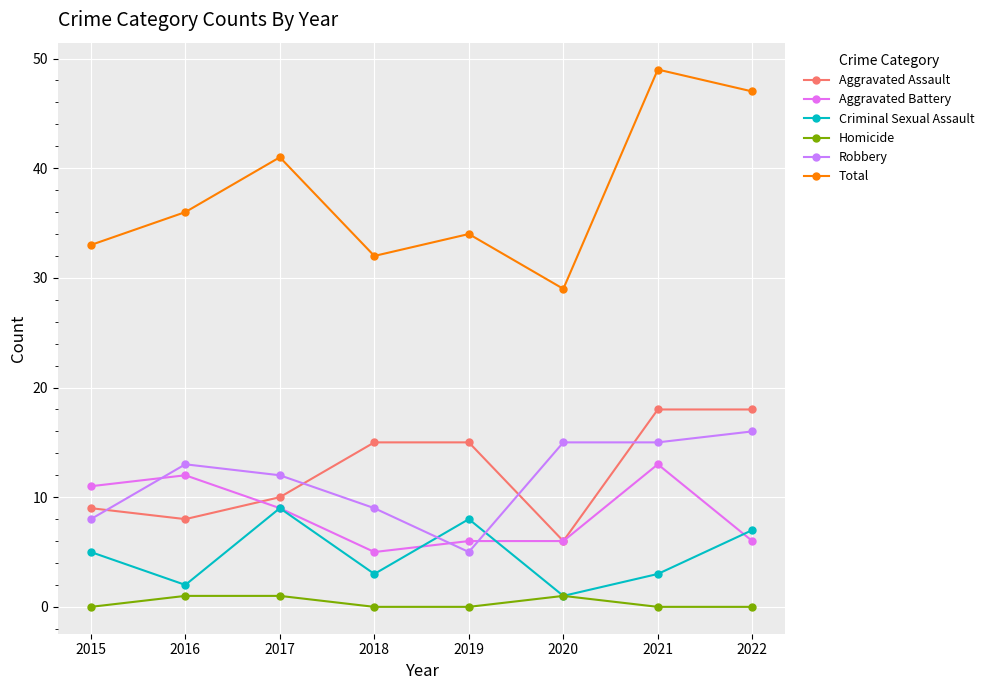

How many Criminal Sexual Assault values are between 3 and 8?

5